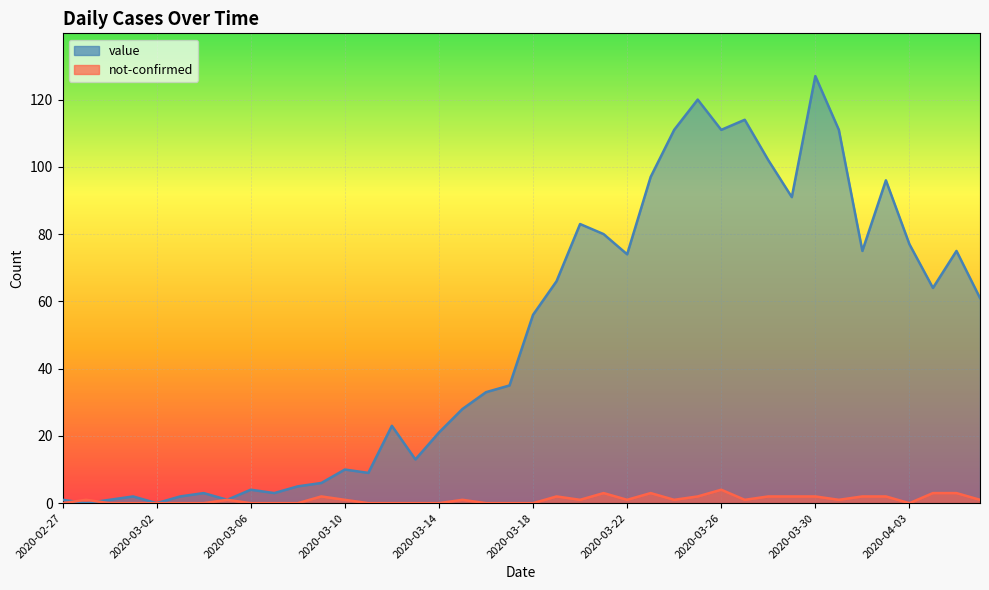

Rank the series by their average value, from lowest to highest.

not-confirmed, value